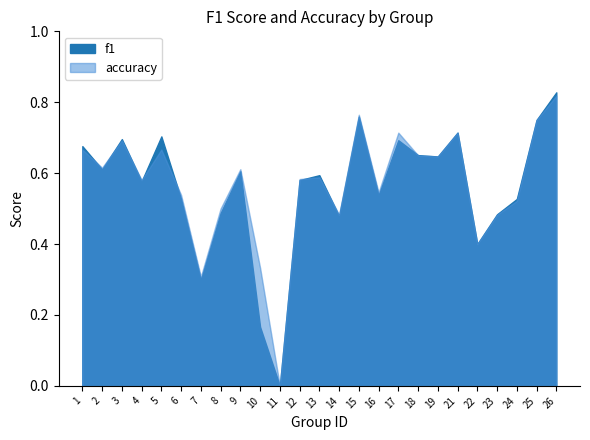

True or false: accuracy and f1 cross at least once.

True